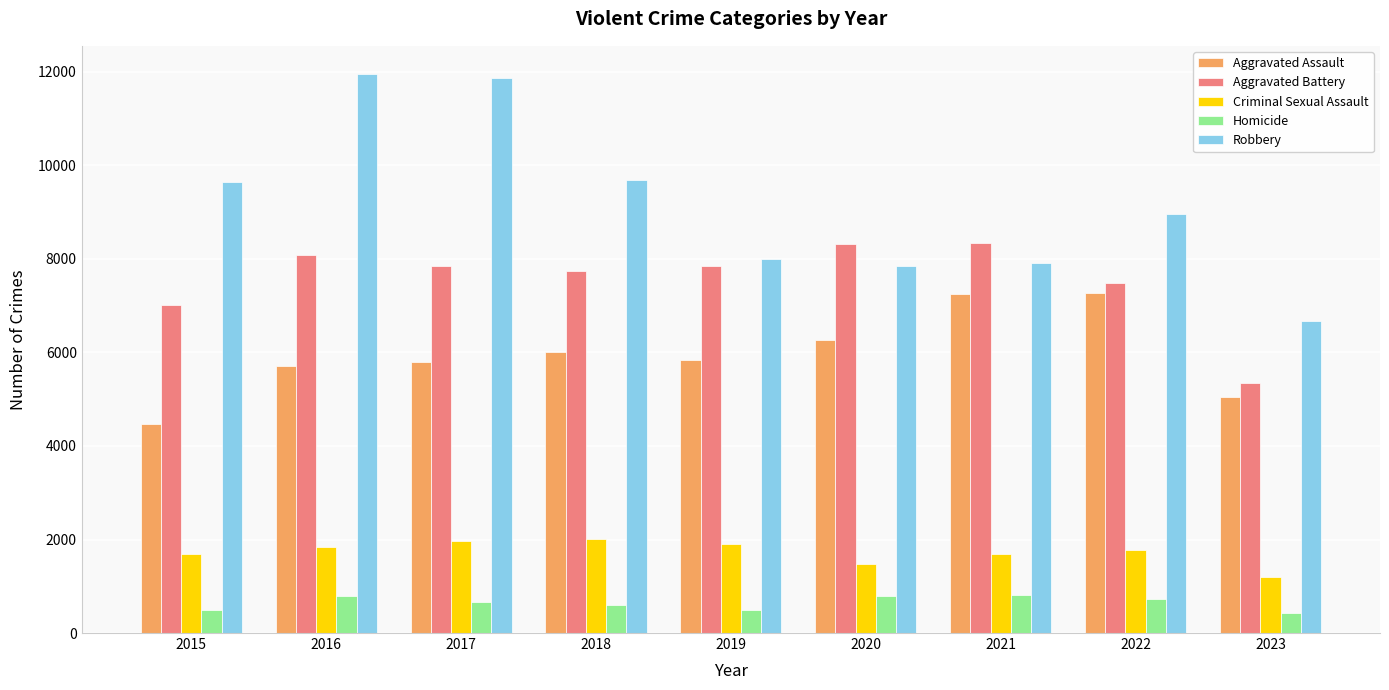

The Criminal Sexual Assault series shows 2189 at 2015. True or false?

False